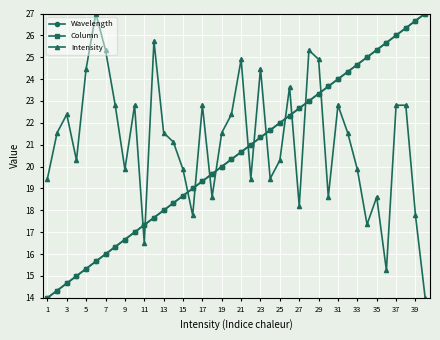

What is the lowest value of the Intensity series?

14.0